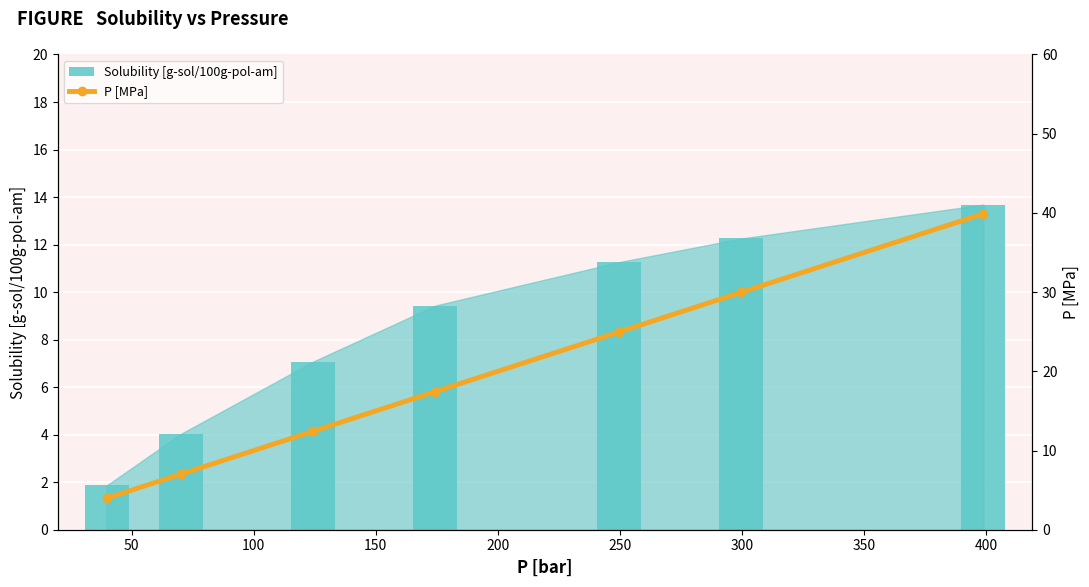

What is the sum of all Solubility [g-sol/100g-pol-am] values?

59.6